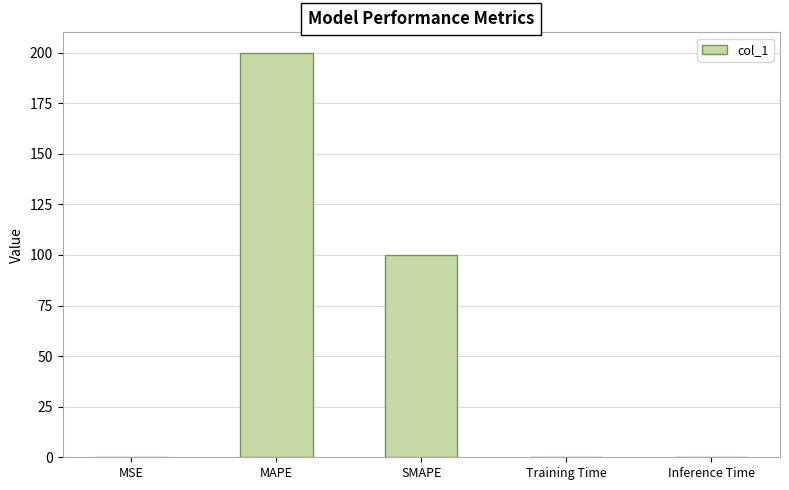

Between SMAPE and Training Time, which is larger?

SMAPE